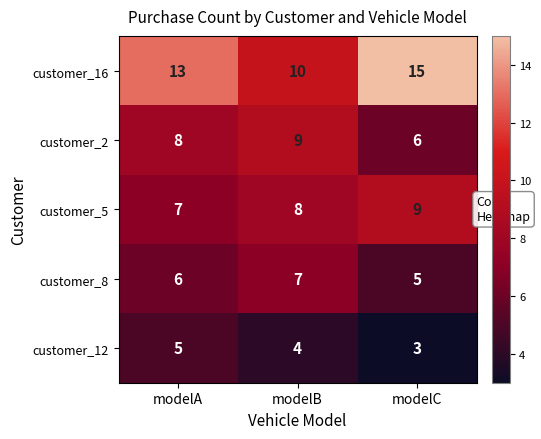

Count the customer_12 values in the range 3 to 5.

3